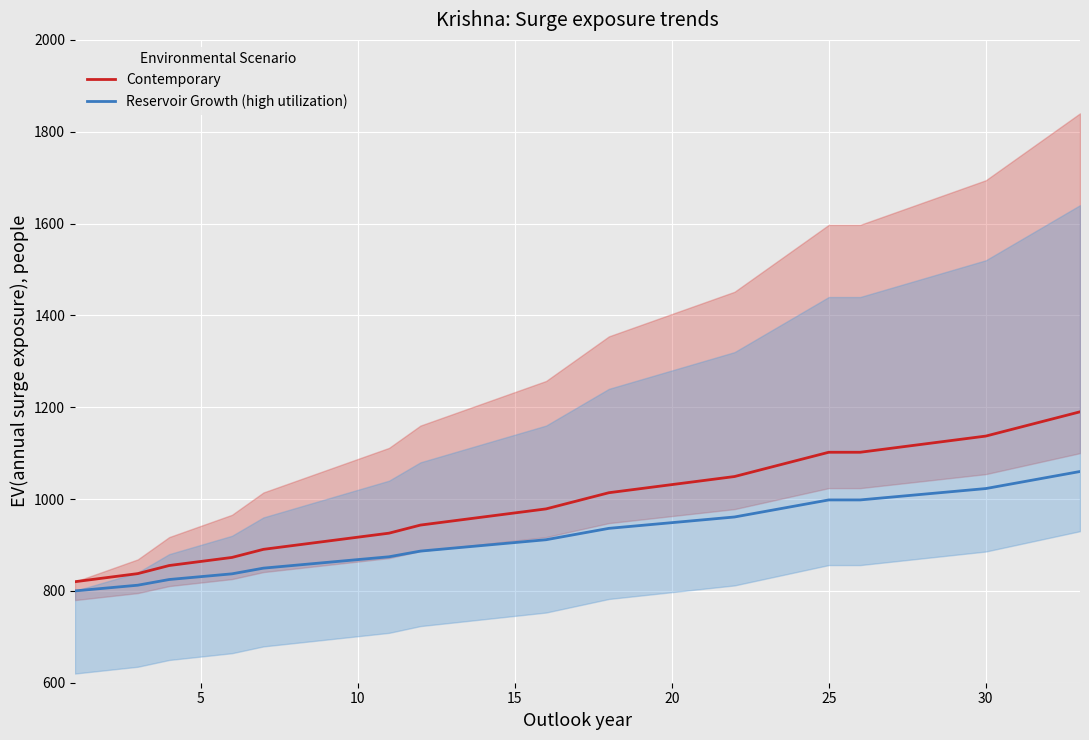

What is the approximate value of Contemporary at 30?

1137.1